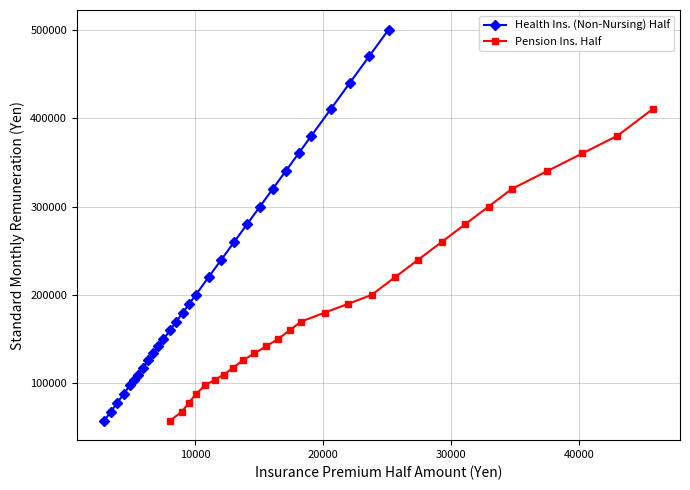

At which category does the chart reach its peak across all series?

500000